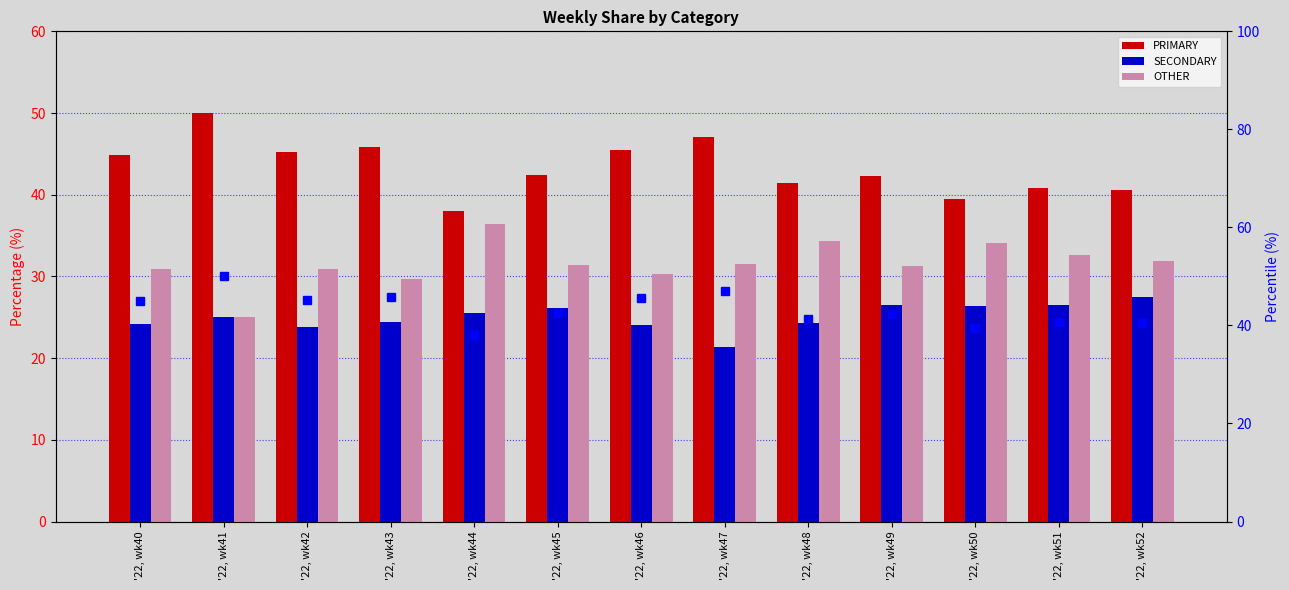

What is the value of the PRIMARY %ile bar at the 3rd from the left?

45.2